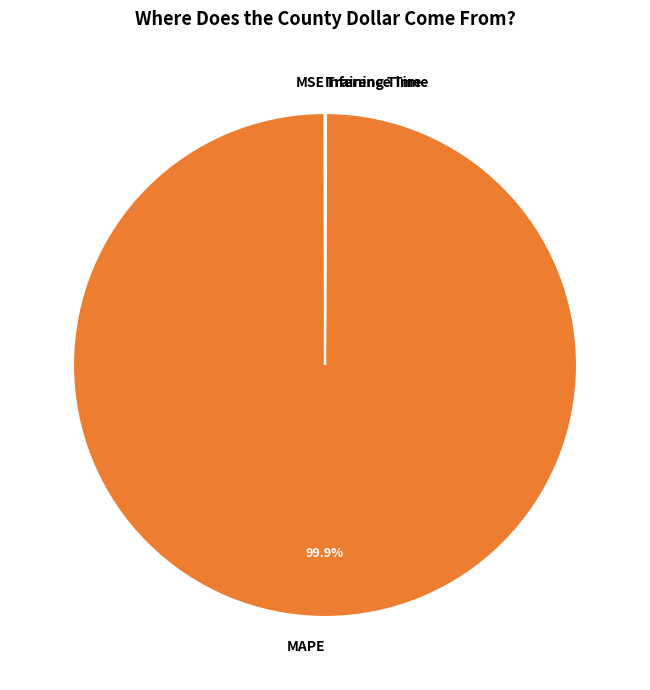

Is there any slice that represents more than half of the pie?

Yes